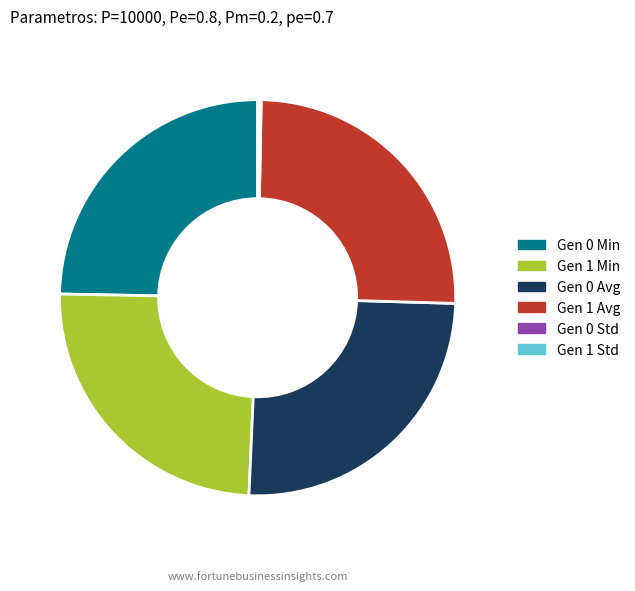

Approximately how many times larger is the value at Gen 1 Min compared to Gen 1 Avg?

1.0